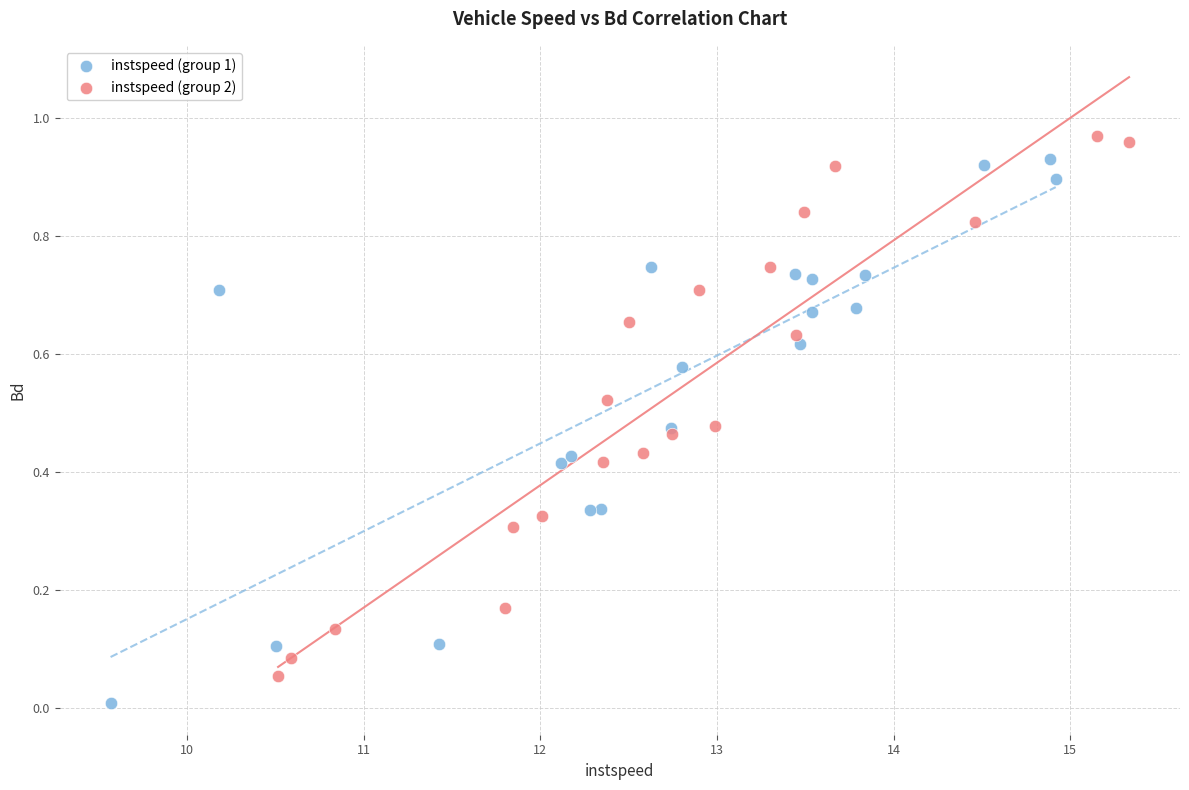

What are all the series names shown in the legend?

instspeed (group 1), instspeed (group 2)